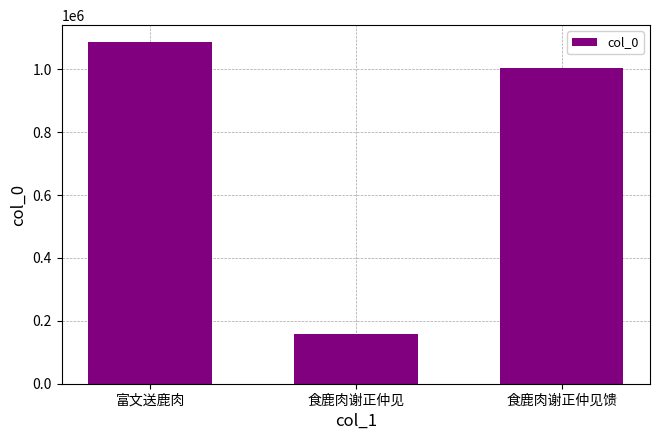

What is the label of the 1st bar from the right?

食鹿肉谢正仲见馈